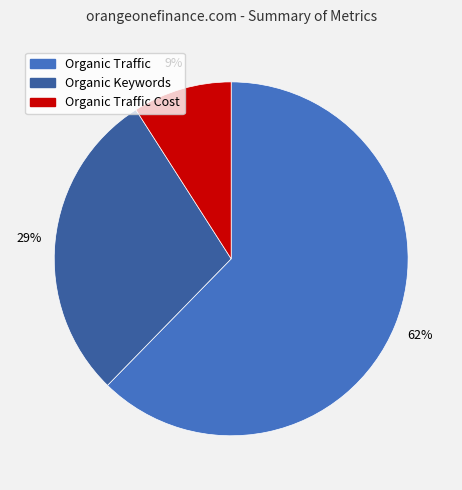

True or false: Organic Traffic Cost accounts for 9% of the total.

True